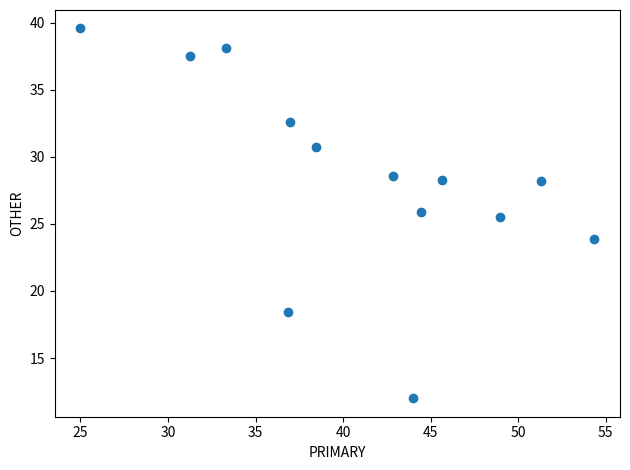

What Y value in the scatter plot is closest to 25?

25.5